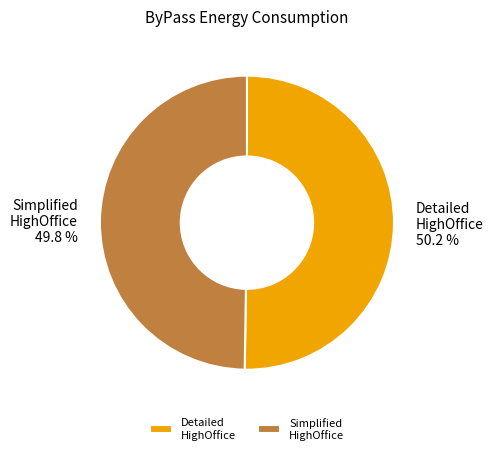

How much of the chart is everything except Detailed HighOffice?

49.8%